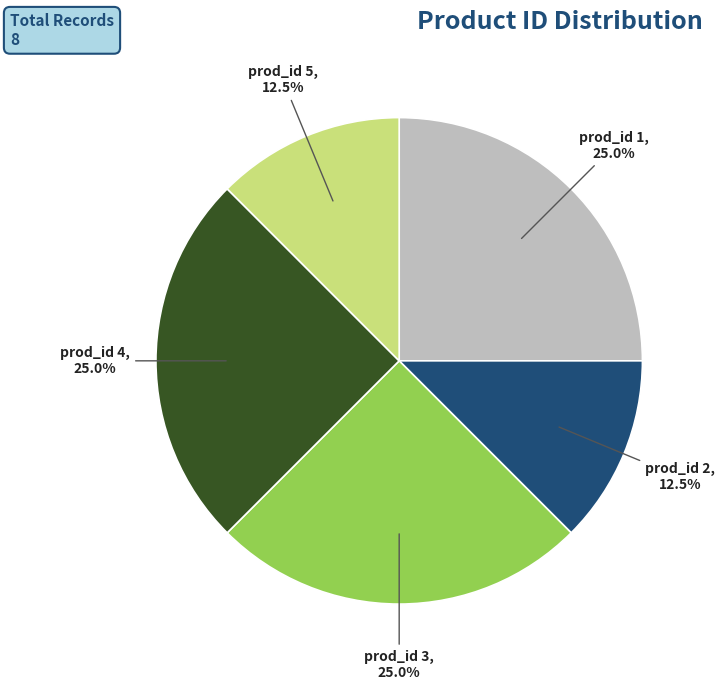

Is there any slice that represents more than half of the pie?

No